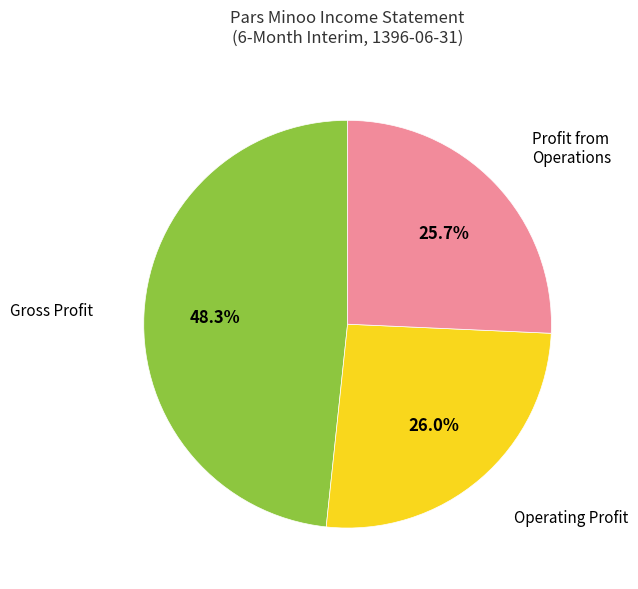

Is there a majority slice in this chart?

No